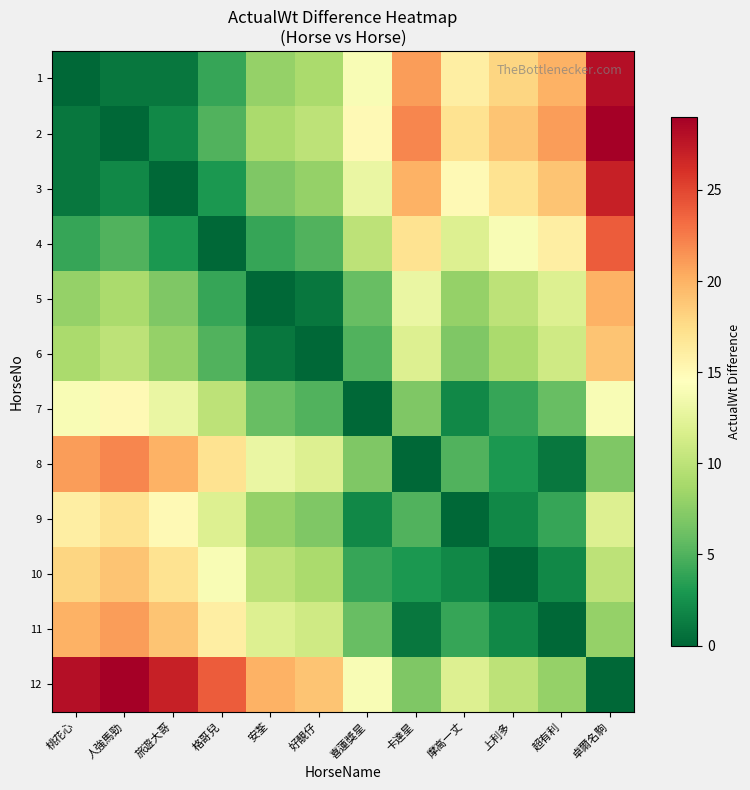

Reading left to right, transcribe all the data shown in this chart.

1: 桃花心=0	人強馬勁=1	旅遊大哥=1	格哥兒=4	安荃=8	好靚仔=9	喜蓮獎星=14	卡達星=21	摩高一丈=16	上利多=18	超有利=20	卓爾名駒=28
2: 桃花心=1	人強馬勁=0	旅遊大哥=2	格哥兒=5	安荃=9	好靚仔=10	喜蓮獎星=15	卡達星=22	摩高一丈=17	上利多=19	超有利=21	卓爾名駒=29
3: 桃花心=1	人強馬勁=2	旅遊大哥=0	格哥兒=3	安荃=7	好靚仔=8	喜蓮獎星=13	卡達星=20	摩高一丈=15	上利多=17	超有利=19	卓爾名駒=27
4: 桃花心=4	人強馬勁=5	旅遊大哥=3	格哥兒=0	安荃=4	好靚仔=5	喜蓮獎星=10	卡達星=17	摩高一丈=12	上利多=14	超有利=16	卓爾名駒=24
5: 桃花心=8	人強馬勁=9	旅遊大哥=7	格哥兒=4	安荃=0	好靚仔=1	喜蓮獎星=6	卡達星=13	摩高一丈=8	上利多=10	超有利=12	卓爾名駒=20
6: 桃花心=9	人強馬勁=10	旅遊大哥=8	格哥兒=5	安荃=1	好靚仔=0	喜蓮獎星=5	卡達星=12	摩高一丈=7	上利多=9	超有利=11	卓爾名駒=19
7: 桃花心=14	人強馬勁=15	旅遊大哥=13	格哥兒=10	安荃=6	好靚仔=5	喜蓮獎星=0	卡達星=7	摩高一丈=2	上利多=4	超有利=6	卓爾名駒=14
8: 桃花心=21	人強馬勁=22	旅遊大哥=20	格哥兒=17	安荃=13	好靚仔=12	喜蓮獎星=7	卡達星=0	摩高一丈=5	上利多=3	超有利=1	卓爾名駒=7
9: 桃花心=16	人強馬勁=17	旅遊大哥=15	格哥兒=12	安荃=8	好靚仔=7	喜蓮獎星=2	卡達星=5	摩高一丈=0	上利多=2	超有利=4	卓爾名駒=12
10: 桃花心=18	人強馬勁=19	旅遊大哥=17	格哥兒=14	安荃=10	好靚仔=9	喜蓮獎星=4	卡達星=3	摩高一丈=2	上利多=0	超有利=2	卓爾名駒=10
11: 桃花心=20	人強馬勁=21	旅遊大哥=19	格哥兒=16	安荃=12	好靚仔=11	喜蓮獎星=6	卡達星=1	摩高一丈=4	上利多=2	超有利=0	卓爾名駒=8
12: 桃花心=28	人強馬勁=29	旅遊大哥=27	格哥兒=24	安荃=20	好靚仔=19	喜蓮獎星=14	卡達星=7	摩高一丈=12	上利多=10	超有利=8	卓爾名駒=0